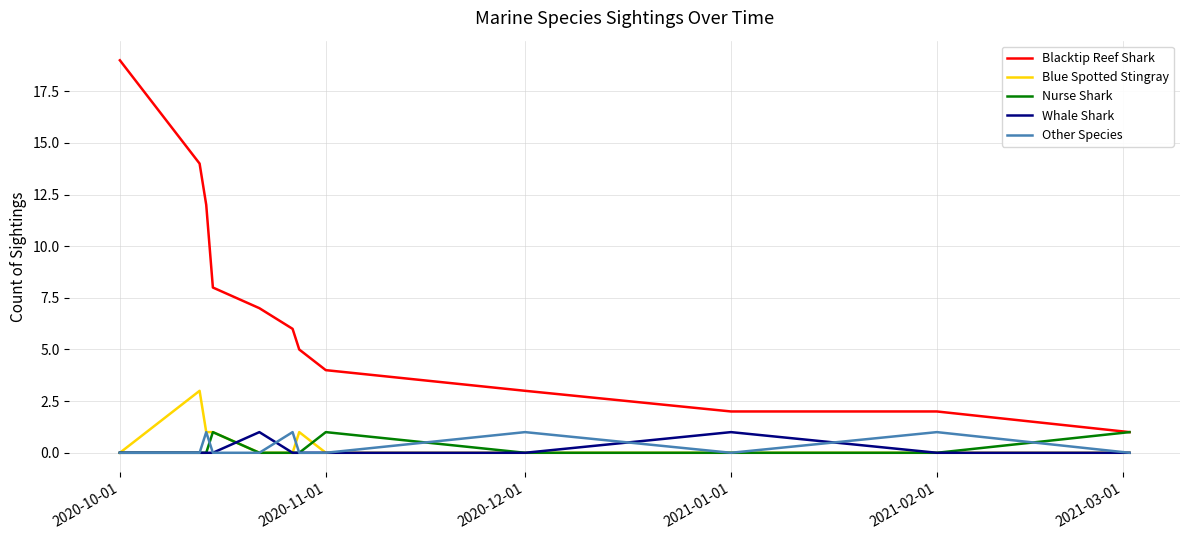

What is the difference between the maximum and minimum values in the Whale Shark series?

1